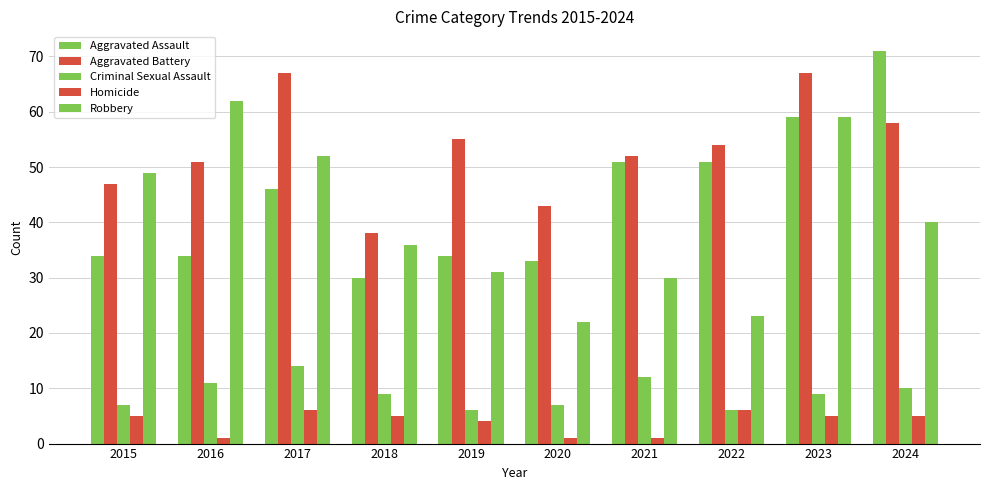

What is the approximate value of Robbery at 2020, to the nearest 10?

20